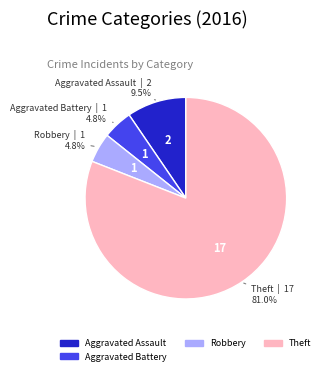

Does any single category account for the majority?

Yes